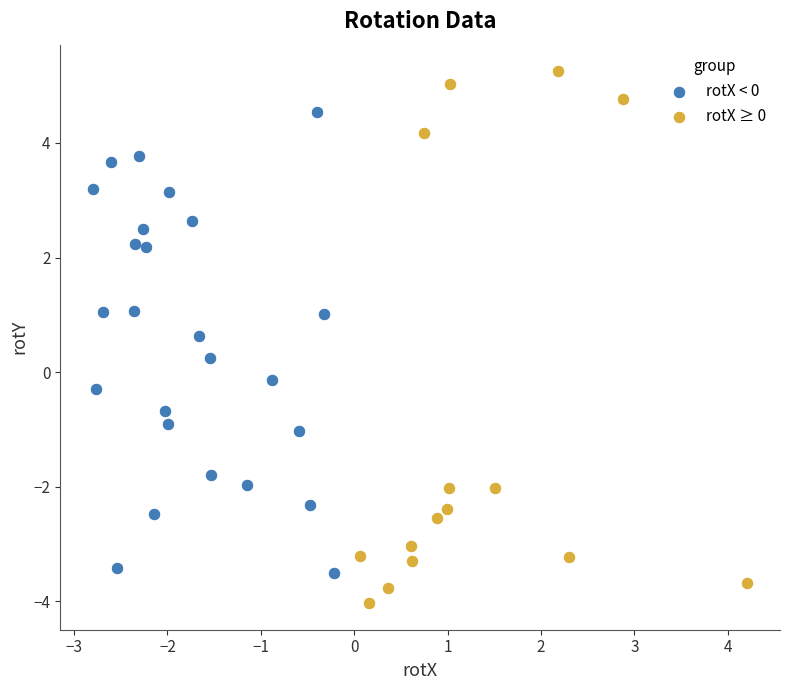

What are all the series names shown in the legend?

rotX < 0, rotX ≥ 0